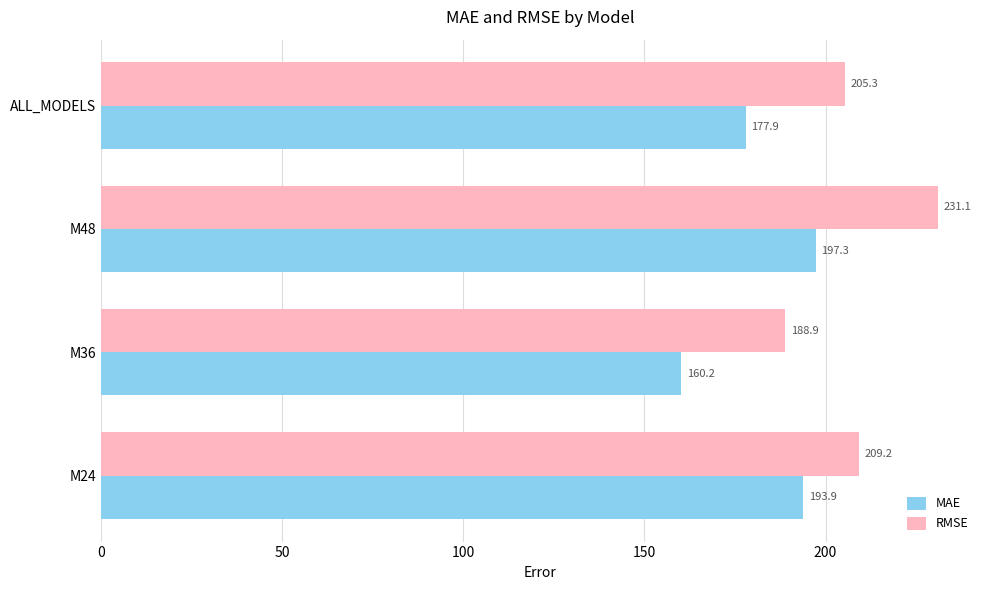

What is the highest value of the RMSE series?

231.1